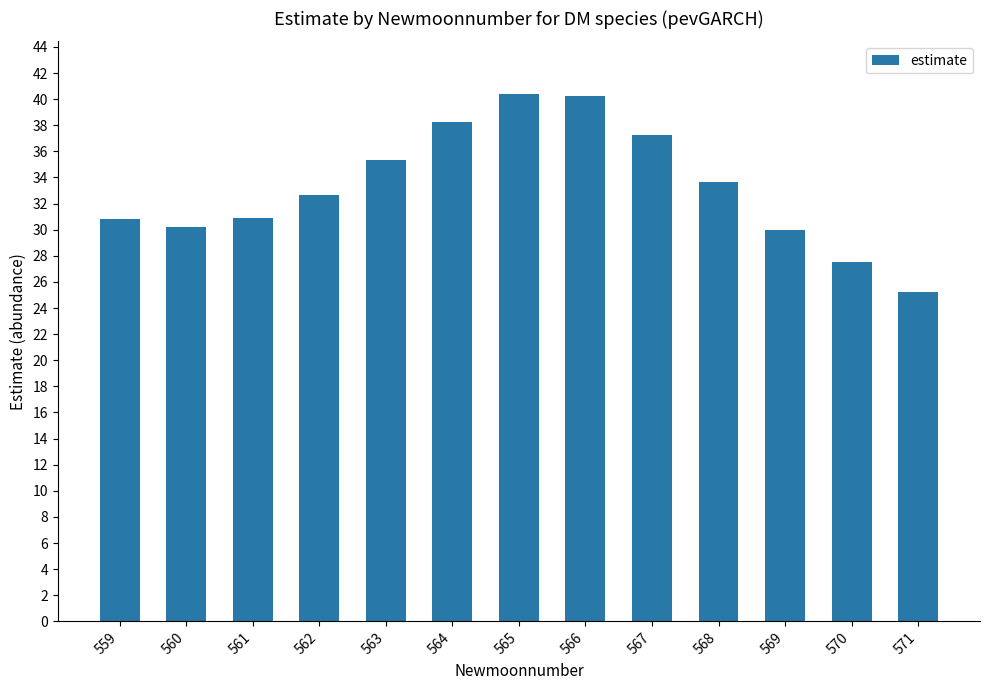

Which label corresponds to the smallest value in the chart?

571